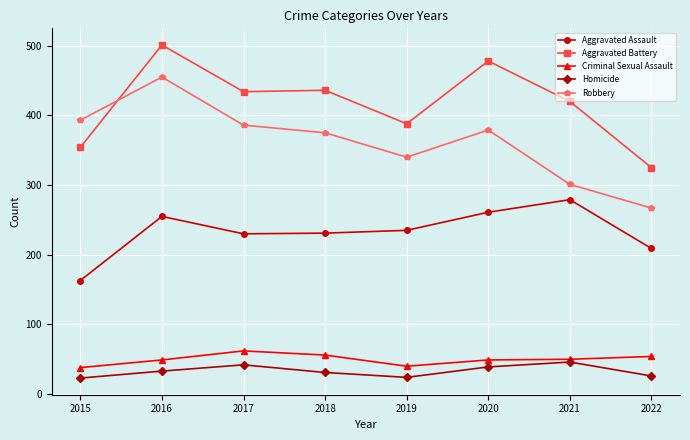

Is the value of Robbery at 2022 greater than the value of Aggravated Assault at 2018?

Yes